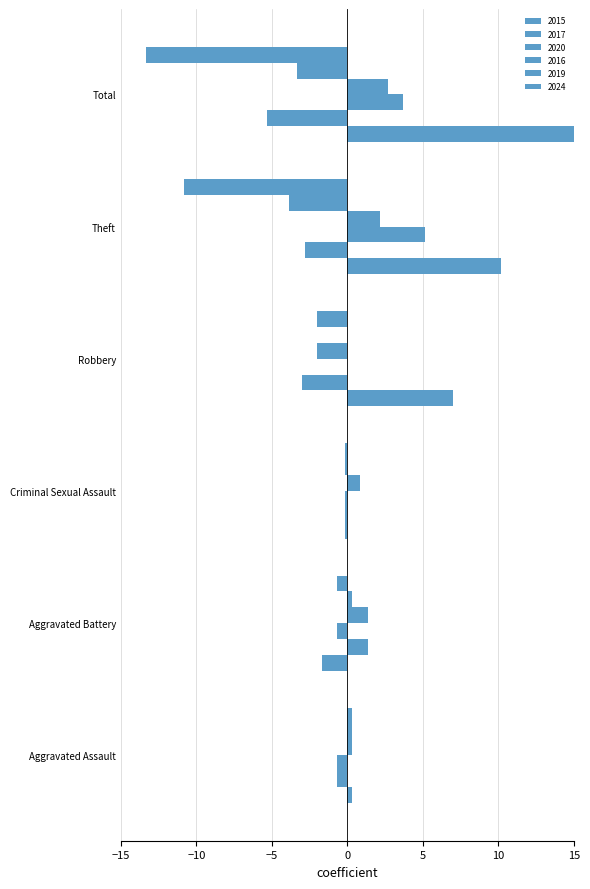

How many positive values does the 2017 series have?

4